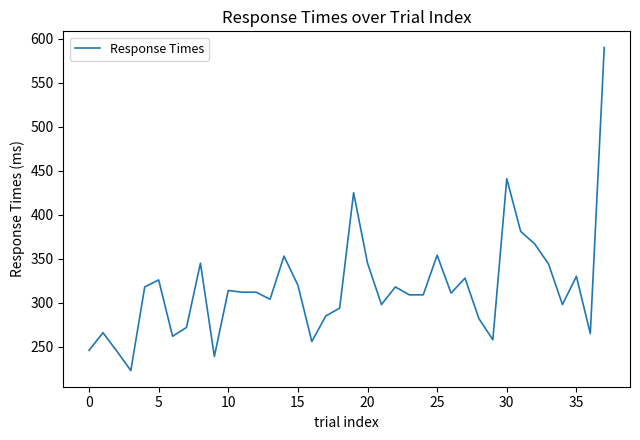

What is the difference between the second highest and minimum values?

218